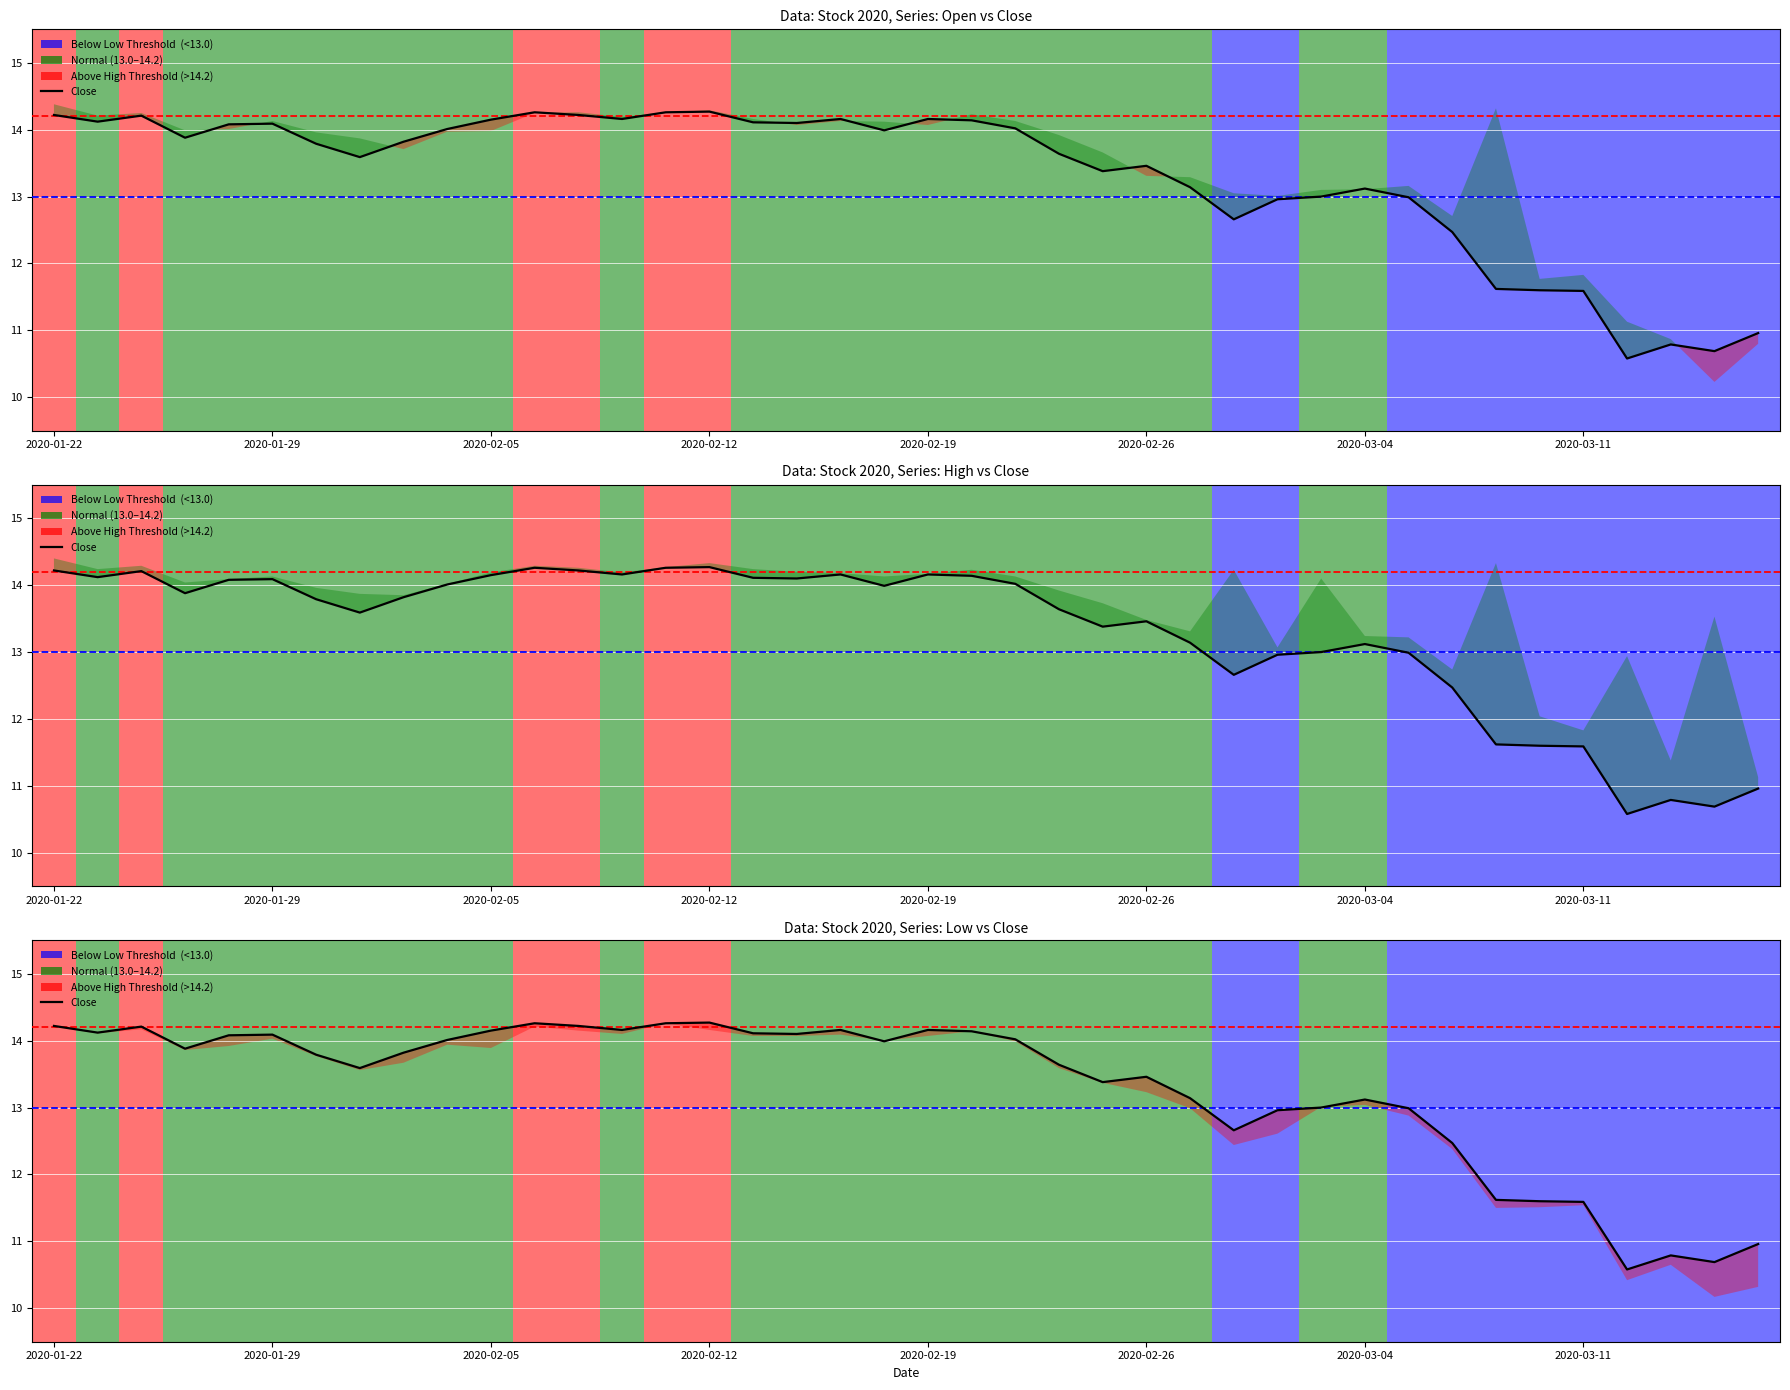

How many interior local valleys (lower than both neighbors) does the data have?

10